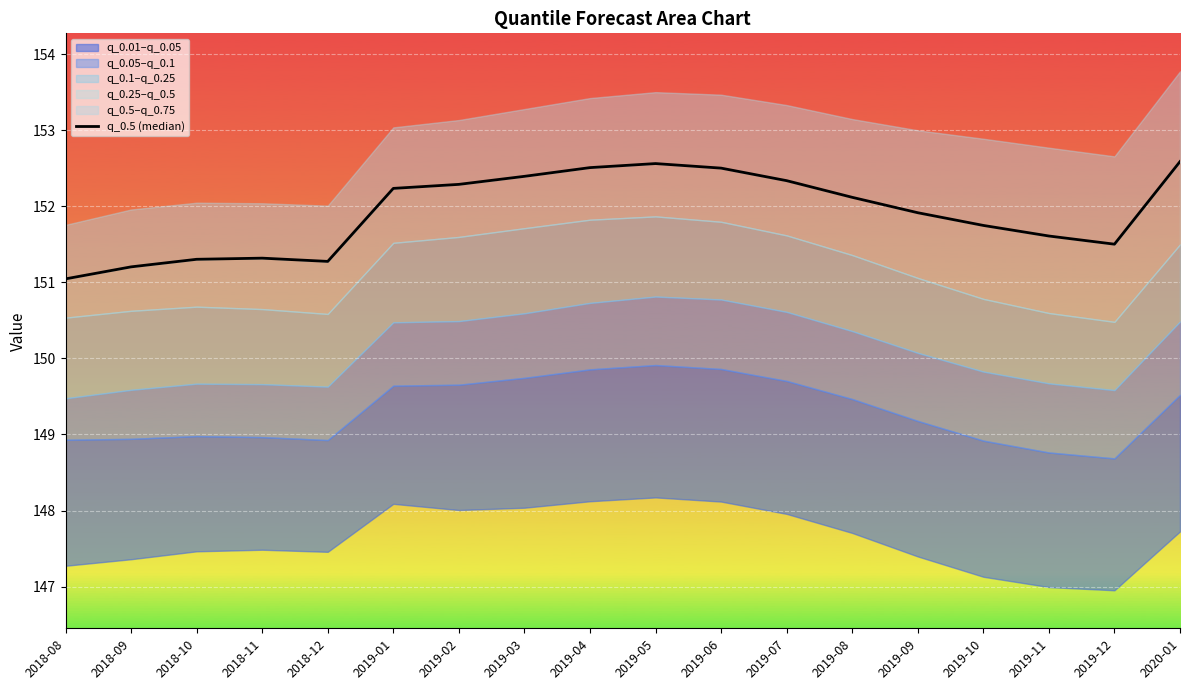

What position from the left is 2019-11?

16